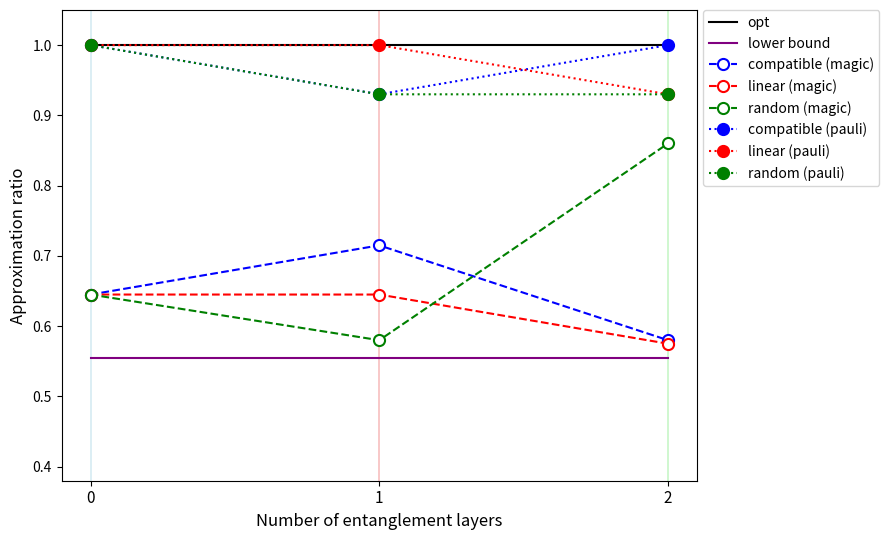

What is the maximum value for opt?

1.0